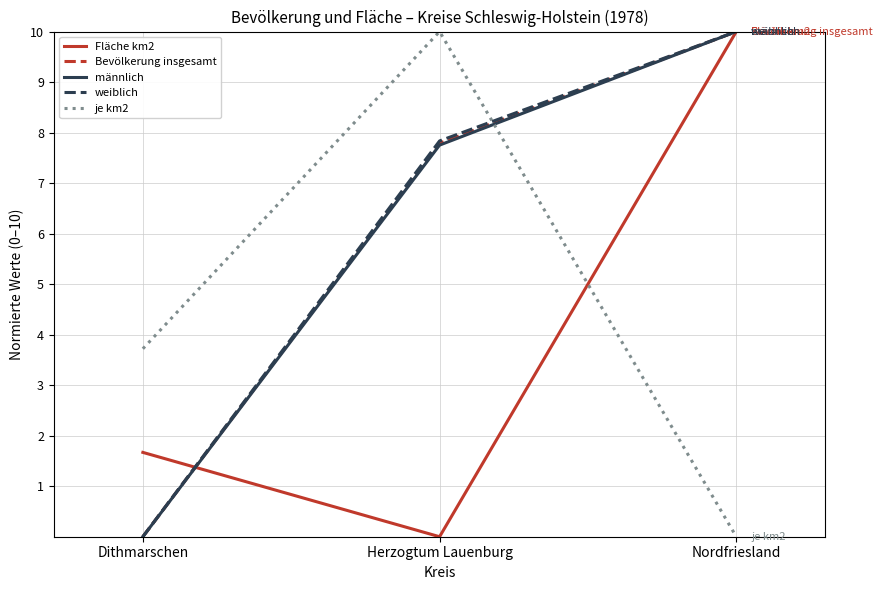

What is the difference between the männlich values at Nordfriesland and Dithmarschen?

10.0